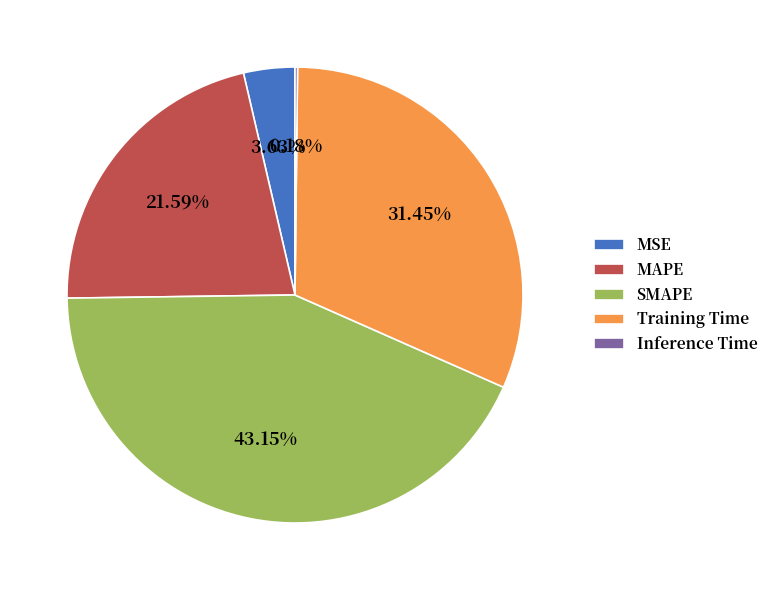

Which category has the biggest portion of the pie?

SMAPE